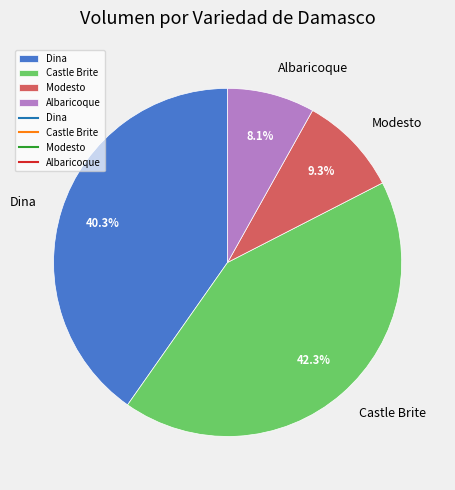

The Dina slice represents 8% of the pie. True or false?

False